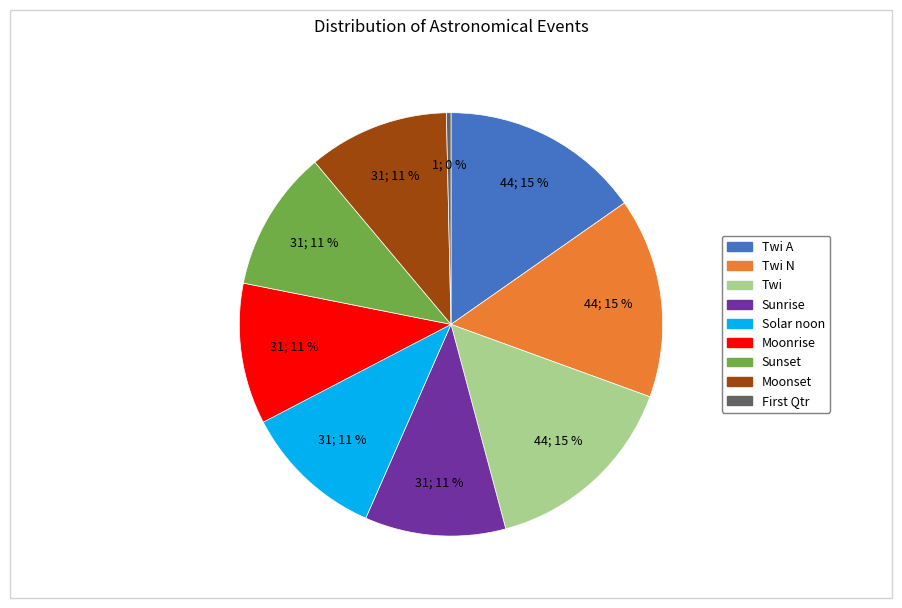

Is there any slice that represents more than half of the pie?

No